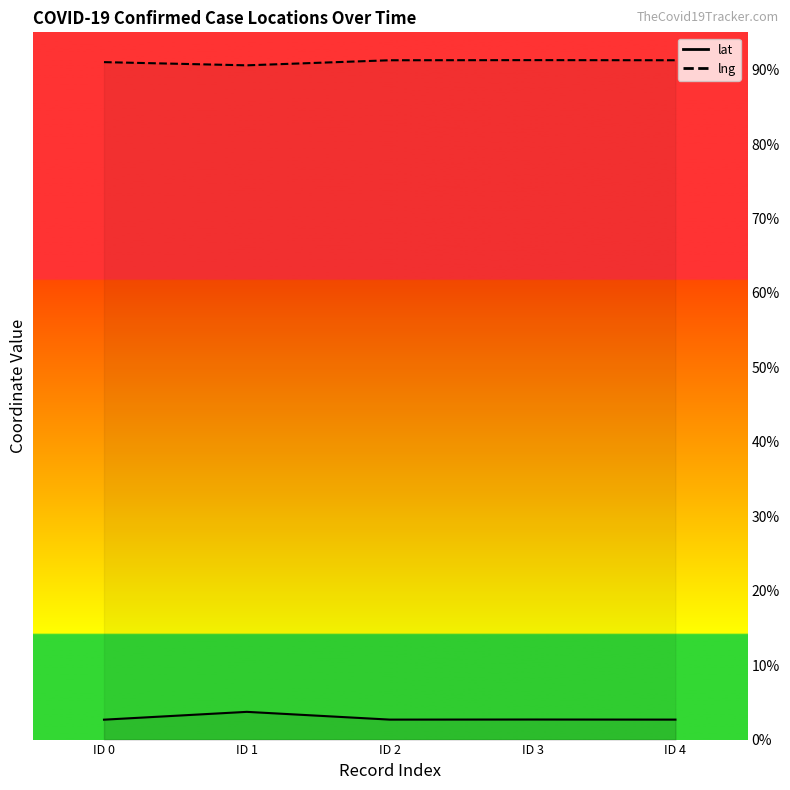

True or false: lat and lng cross at least once.

False